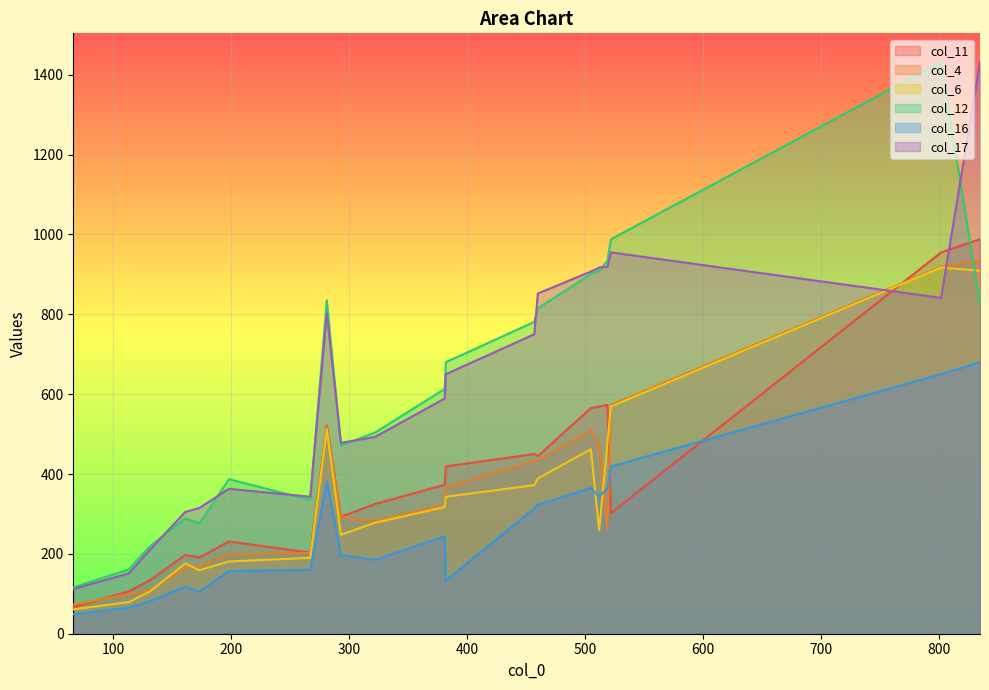

What is the sum of the col_11 values at 131 and 198?

365